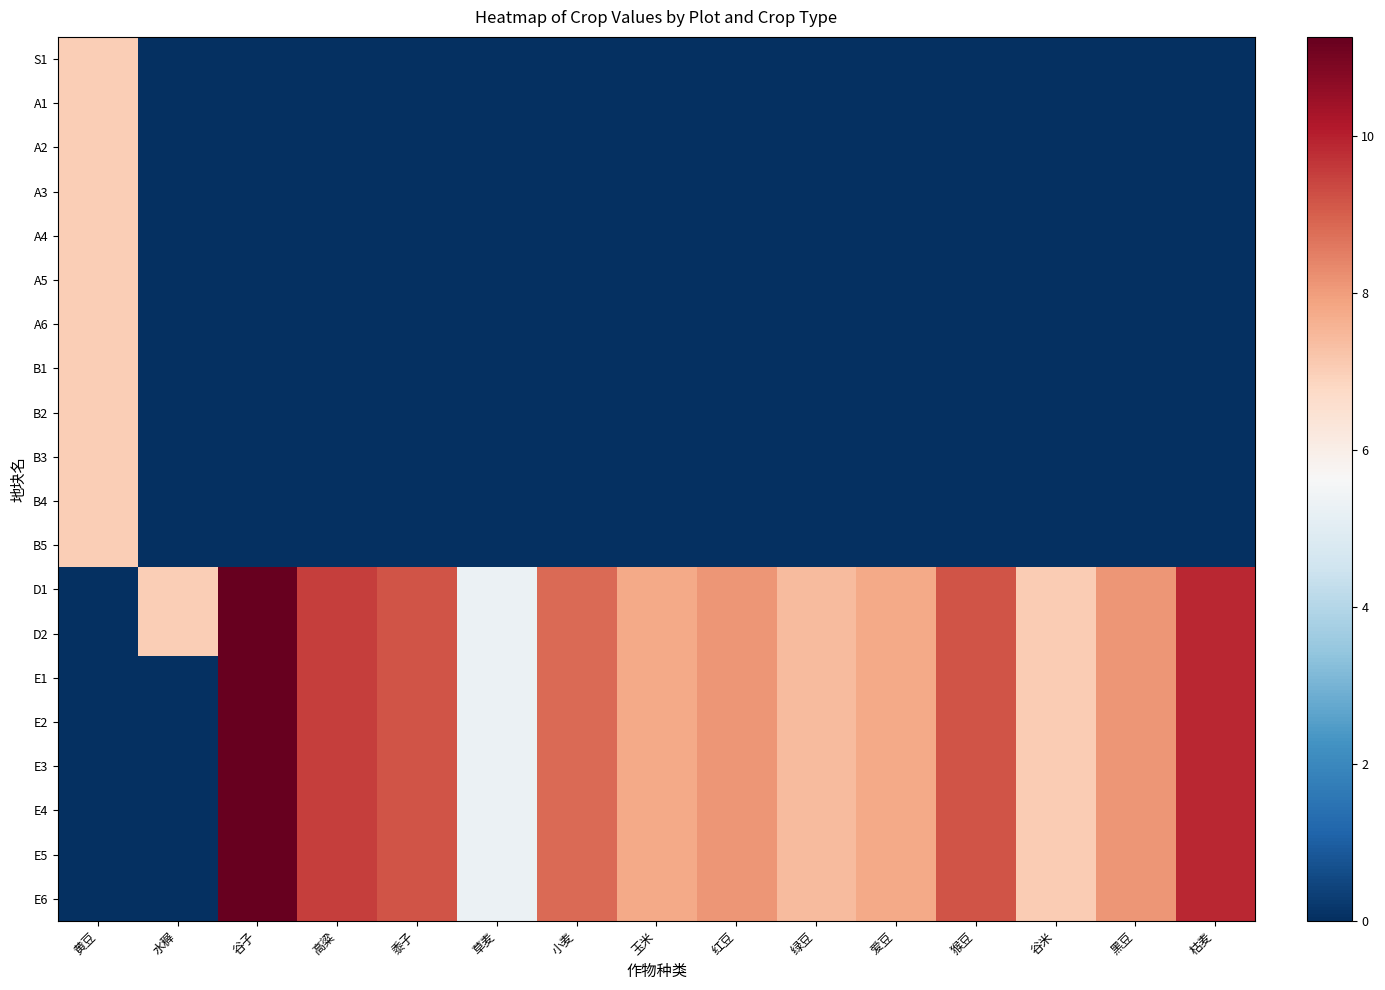

Reading right to left, list all the values displayed in this chart.

S1: 枯麦=0.0	黑豆=0.0	谷米=0.0	猴豆=0.0	爱豆=0.0	绿豆=0.0	红豆=0.0	玉米=0.0	小麦=0.0	草麦=0.0	黍子=0.0	高粱=0.0	谷子=0.0	水稺=0.0	黄豆=7.0
A1: 枯麦=0.0	黑豆=0.0	谷米=0.0	猴豆=0.0	爱豆=0.0	绿豆=0.0	红豆=0.0	玉米=0.0	小麦=0.0	草麦=0.0	黍子=0.0	高粱=0.0	谷子=0.0	水稺=0.0	黄豆=7.0
A2: 枯麦=0.0	黑豆=0.0	谷米=0.0	猴豆=0.0	爱豆=0.0	绿豆=0.0	红豆=0.0	玉米=0.0	小麦=0.0	草麦=0.0	黍子=0.0	高粱=0.0	谷子=0.0	水稺=0.0	黄豆=7.0
A3: 枯麦=0.0	黑豆=0.0	谷米=0.0	猴豆=0.0	爱豆=0.0	绿豆=0.0	红豆=0.0	玉米=0.0	小麦=0.0	草麦=0.0	黍子=0.0	高粱=0.0	谷子=0.0	水稺=0.0	黄豆=7.0
A4: 枯麦=0.0	黑豆=0.0	谷米=0.0	猴豆=0.0	爱豆=0.0	绿豆=0.0	红豆=0.0	玉米=0.0	小麦=0.0	草麦=0.0	黍子=0.0	高粱=0.0	谷子=0.0	水稺=0.0	黄豆=7.0
A5: 枯麦=0.0	黑豆=0.0	谷米=0.0	猴豆=0.0	爱豆=0.0	绿豆=0.0	红豆=0.0	玉米=0.0	小麦=0.0	草麦=0.0	黍子=0.0	高粱=0.0	谷子=0.0	水稺=0.0	黄豆=7.0
A6: 枯麦=0.0	黑豆=0.0	谷米=0.0	猴豆=0.0	爱豆=0.0	绿豆=0.0	红豆=0.0	玉米=0.0	小麦=0.0	草麦=0.0	黍子=0.0	高粱=0.0	谷子=0.0	水稺=0.0	黄豆=7.0
B1: 枯麦=0.0	黑豆=0.0	谷米=0.0	猴豆=0.0	爱豆=0.0	绿豆=0.0	红豆=0.0	玉米=0.0	小麦=0.0	草麦=0.0	黍子=0.0	高粱=0.0	谷子=0.0	水稺=0.0	黄豆=7.0
B2: 枯麦=0.0	黑豆=0.0	谷米=0.0	猴豆=0.0	爱豆=0.0	绿豆=0.0	红豆=0.0	玉米=0.0	小麦=0.0	草麦=0.0	黍子=0.0	高粱=0.0	谷子=0.0	水稺=0.0	黄豆=7.0
B3: 枯麦=0.0	黑豆=0.0	谷米=0.0	猴豆=0.0	爱豆=0.0	绿豆=0.0	红豆=0.0	玉米=0.0	小麦=0.0	草麦=0.0	黍子=0.0	高粱=0.0	谷子=0.0	水稺=0.0	黄豆=7.0
B4: 枯麦=0.0	黑豆=0.0	谷米=0.0	猴豆=0.0	爱豆=0.0	绿豆=0.0	红豆=0.0	玉米=0.0	小麦=0.0	草麦=0.0	黍子=0.0	高粱=0.0	谷子=0.0	水稺=0.0	黄豆=7.0
B5: 枯麦=0.0	黑豆=0.0	谷米=0.0	猴豆=0.0	爱豆=0.0	绿豆=0.0	红豆=0.0	玉米=0.0	小麦=0.0	草麦=0.0	黍子=0.0	高粱=0.0	谷子=0.0	水稺=0.0	黄豆=7.0
D1: 枯麦=9.8	黑豆=8.1	谷米=7.0	猴豆=9.1	爱豆=7.7	绿豆=7.4	红豆=8.1	玉米=7.7	小麦=8.8	草麦=5.3	黍子=9.1	高粱=9.5	谷子=11.3	水稺=7.0	黄豆=0.0
D2: 枯麦=9.8	黑豆=8.1	谷米=7.0	猴豆=9.1	爱豆=7.7	绿豆=7.4	红豆=8.1	玉米=7.7	小麦=8.8	草麦=5.3	黍子=9.1	高粱=9.5	谷子=11.3	水稺=7.0	黄豆=0.0
E1: 枯麦=9.8	黑豆=8.1	谷米=7.0	猴豆=9.1	爱豆=7.7	绿豆=7.4	红豆=8.1	玉米=7.7	小麦=8.8	草麦=5.3	黍子=9.1	高粱=9.5	谷子=11.3	水稺=0.0	黄豆=0.0
E2: 枯麦=9.8	黑豆=8.1	谷米=7.0	猴豆=9.1	爱豆=7.7	绿豆=7.4	红豆=8.1	玉米=7.7	小麦=8.8	草麦=5.3	黍子=9.1	高粱=9.5	谷子=11.3	水稺=0.0	黄豆=0.0
E3: 枯麦=9.8	黑豆=8.1	谷米=7.0	猴豆=9.1	爱豆=7.7	绿豆=7.4	红豆=8.1	玉米=7.7	小麦=8.8	草麦=5.3	黍子=9.1	高粱=9.5	谷子=11.3	水稺=0.0	黄豆=0.0
E4: 枯麦=9.8	黑豆=8.1	谷米=7.0	猴豆=9.1	爱豆=7.7	绿豆=7.4	红豆=8.1	玉米=7.7	小麦=8.8	草麦=5.3	黍子=9.1	高粱=9.5	谷子=11.3	水稺=0.0	黄豆=0.0
E5: 枯麦=9.8	黑豆=8.1	谷米=7.0	猴豆=9.1	爱豆=7.7	绿豆=7.4	红豆=8.1	玉米=7.7	小麦=8.8	草麦=5.3	黍子=9.1	高粱=9.5	谷子=11.3	水稺=0.0	黄豆=0.0
E6: 枯麦=9.8	黑豆=8.1	谷米=7.0	猴豆=9.1	爱豆=7.7	绿豆=7.4	红豆=8.1	玉米=7.7	小麦=8.8	草麦=5.3	黍子=9.1	高粱=9.5	谷子=11.3	水稺=0.0	黄豆=0.0